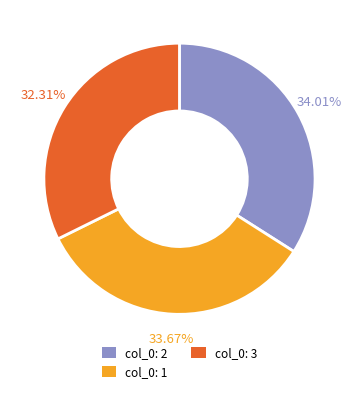

Count the number of slices in the pie.

3